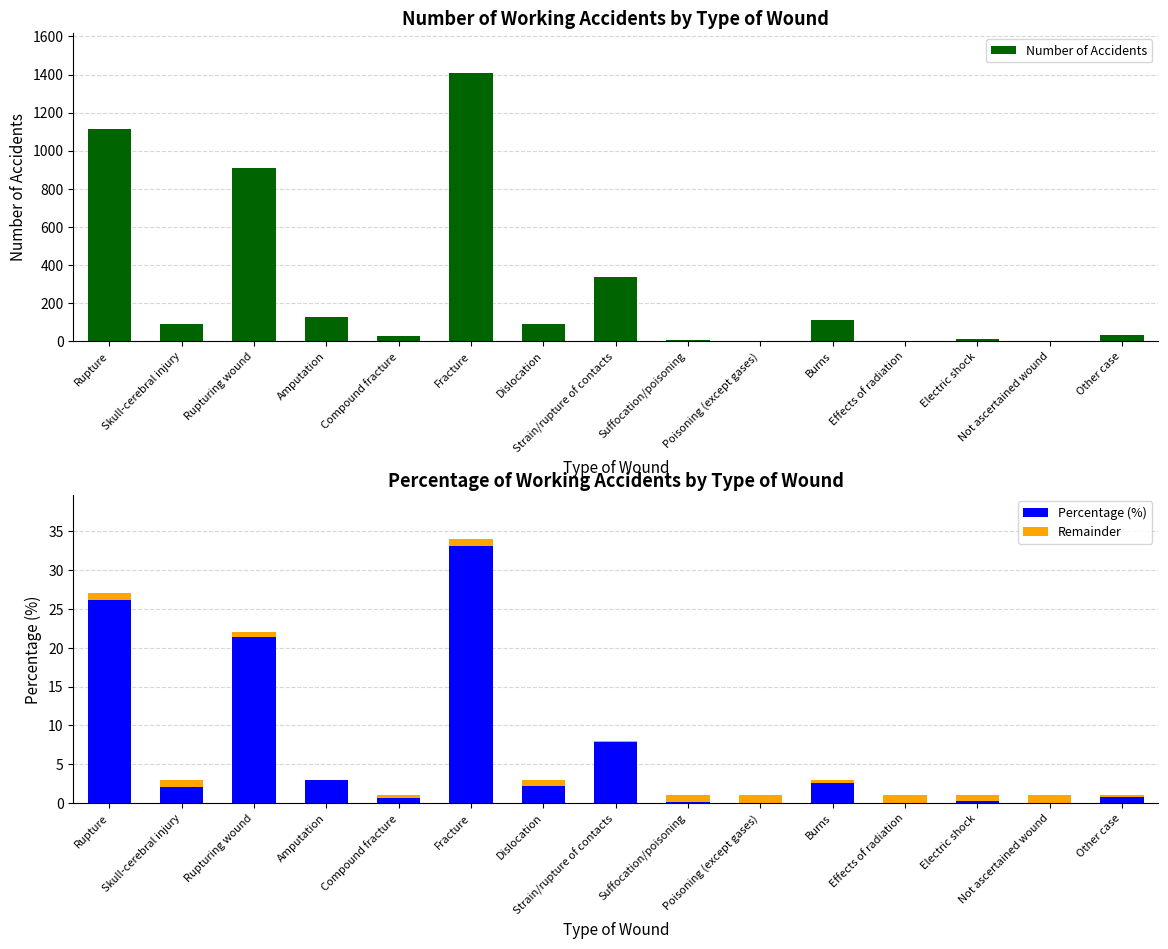

Is the value of Percentage (%) at Effects of radiation greater than the value of Remainder at Other case?

No